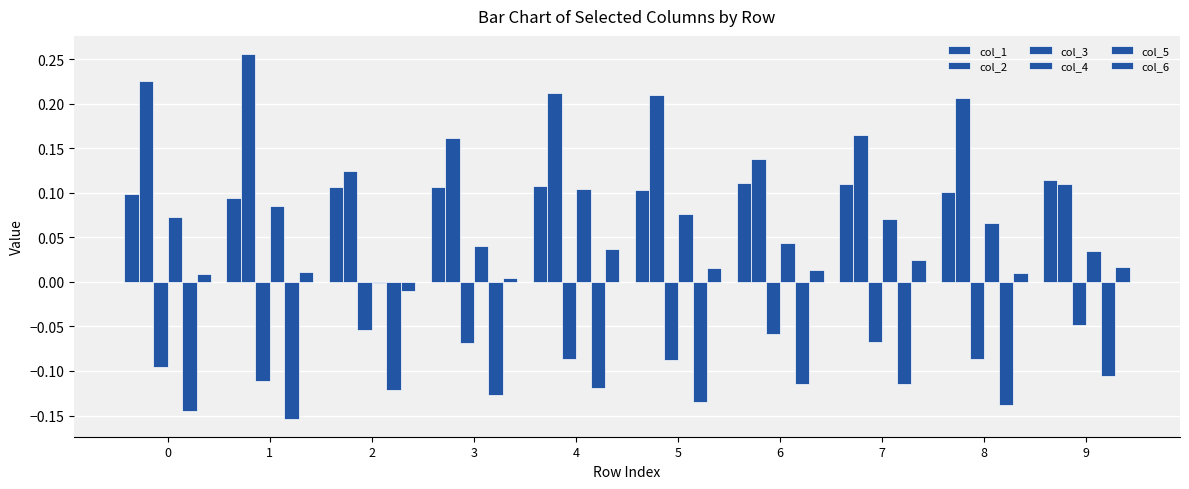

Reading left to right, list all the values displayed in this chart.

col_1: 0=0.1	1=0.1	2=0.1	3=0.1	4=0.1	5=0.1	6=0.1	7=0.1	8=0.1	9=0.1
col_2: 0=0.2	1=0.3	2=0.1	3=0.2	4=0.2	5=0.2	6=0.1	7=0.2	8=0.2	9=0.1
col_3: 0=-0.1	1=-0.1	2=-0.1	3=-0.1	4=-0.1	5=-0.1	6=-0.1	7=-0.1	8=-0.1	9=-0.0
col_4: 0=0.1	1=0.1	2=-0.0	3=0.0	4=0.1	5=0.1	6=0.0	7=0.1	8=0.1	9=0.0
col_5: 0=-0.1	1=-0.2	2=-0.1	3=-0.1	4=-0.1	5=-0.1	6=-0.1	7=-0.1	8=-0.1	9=-0.1
col_6: 0=0.0	1=0.0	2=-0.0	3=0.0	4=0.0	5=0.0	6=0.0	7=0.0	8=0.0	9=0.0